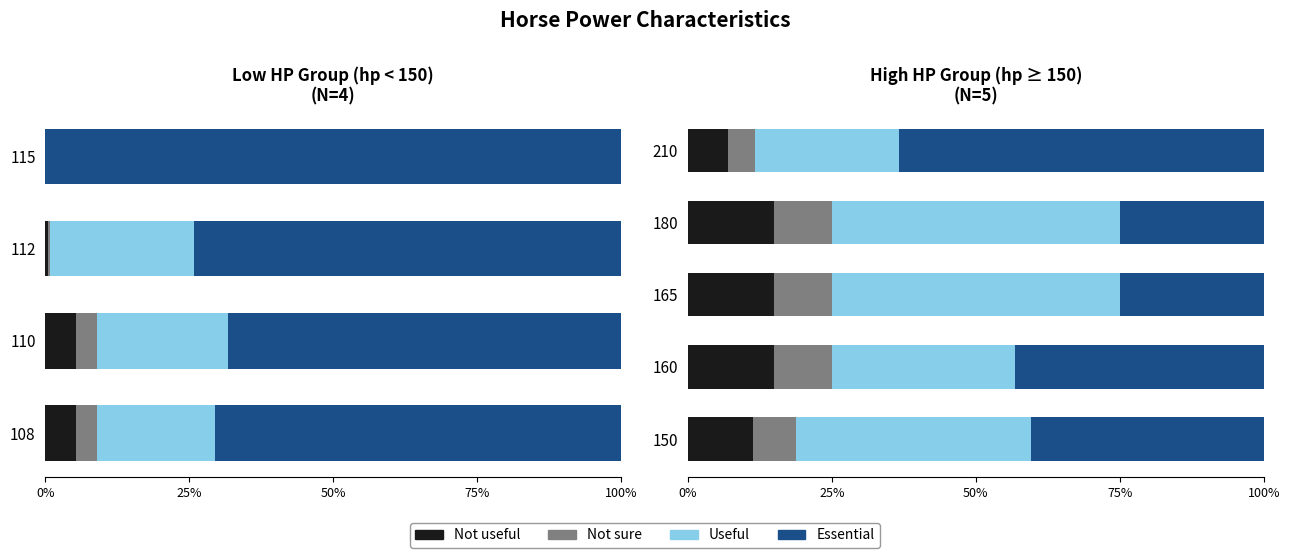

What is the total value across all series at 150?

100.0